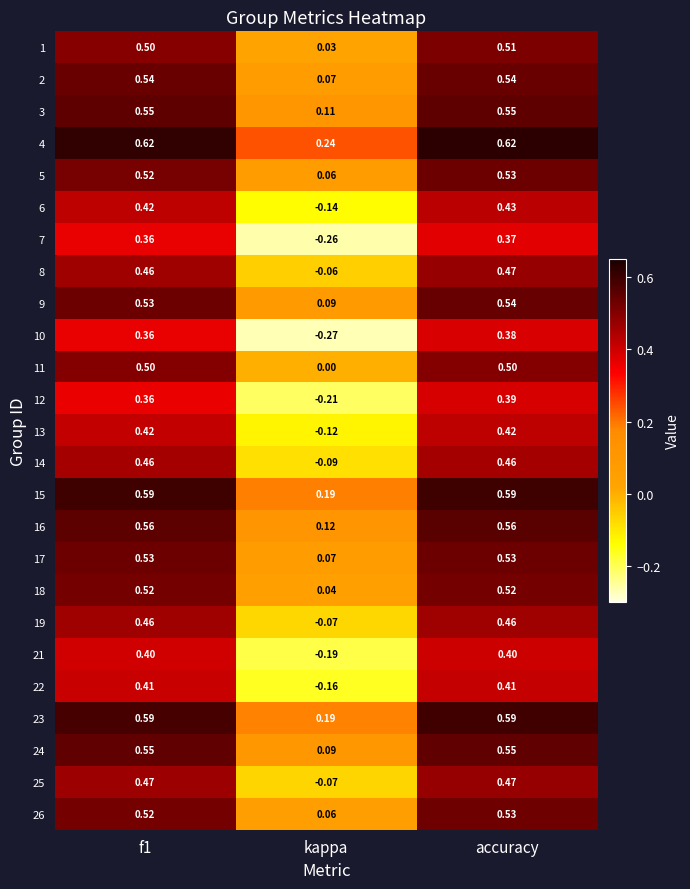

At which category is the sum across all series the highest?

accuracy